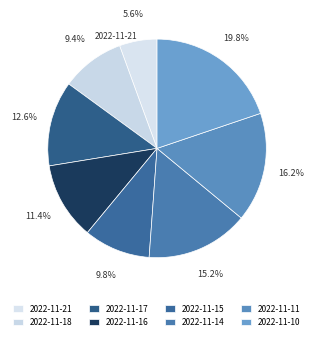

To the nearest percent, what is the average slice percentage?

12%